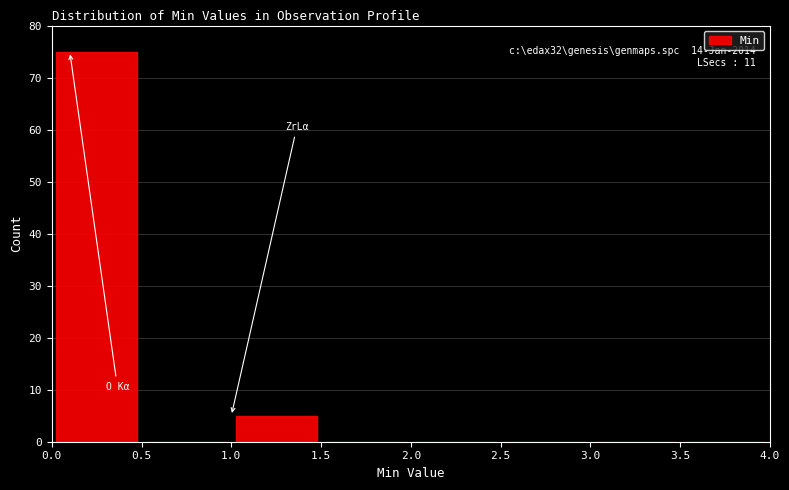

Which range on the x-axis has the tallest bar?

0.0 to 0.5